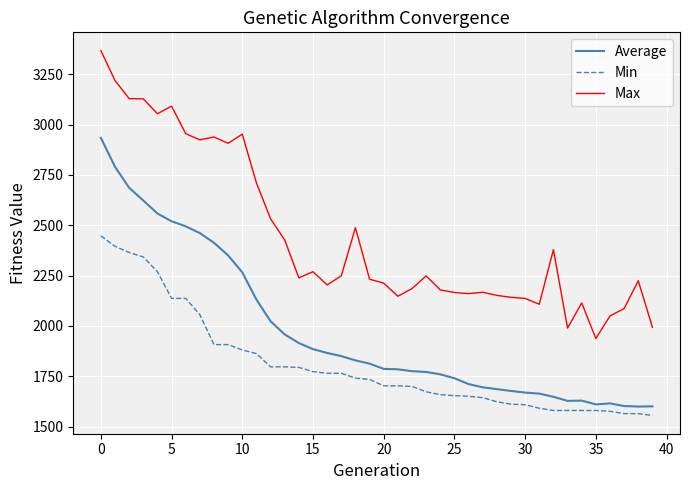

Which series has the largest range (max minus min)?

Max